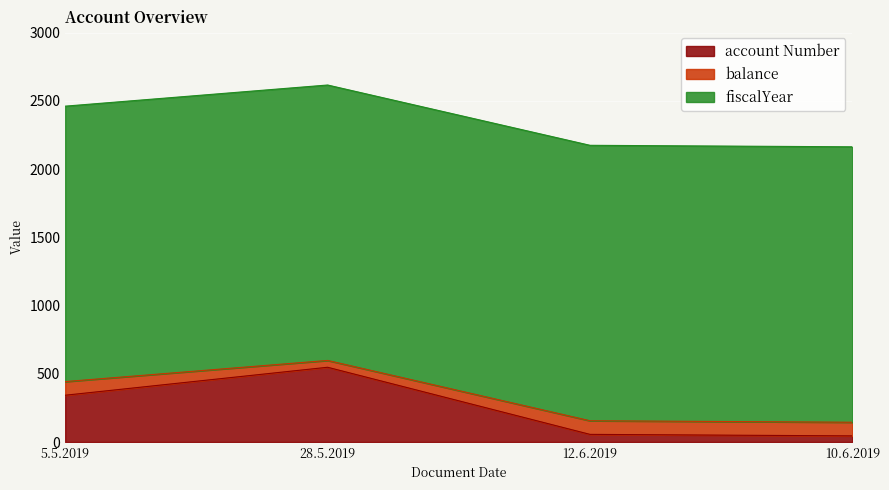

At how many categories does at least one series exceed 480?

4